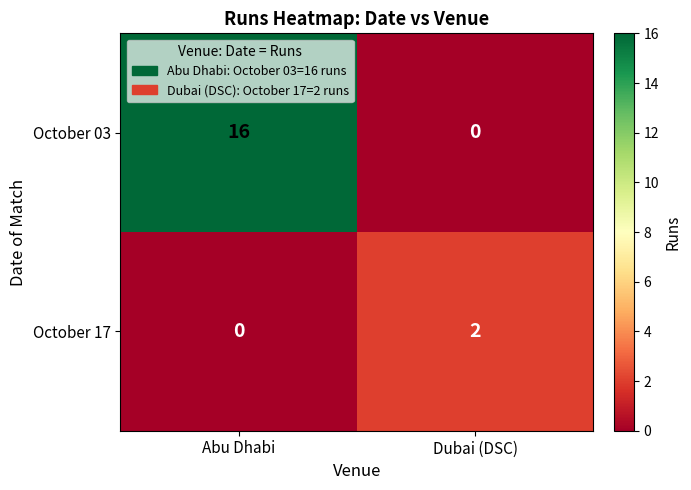

Between Abu Dhabi and Dubai (DSC), which series saw the biggest shift?

October 03